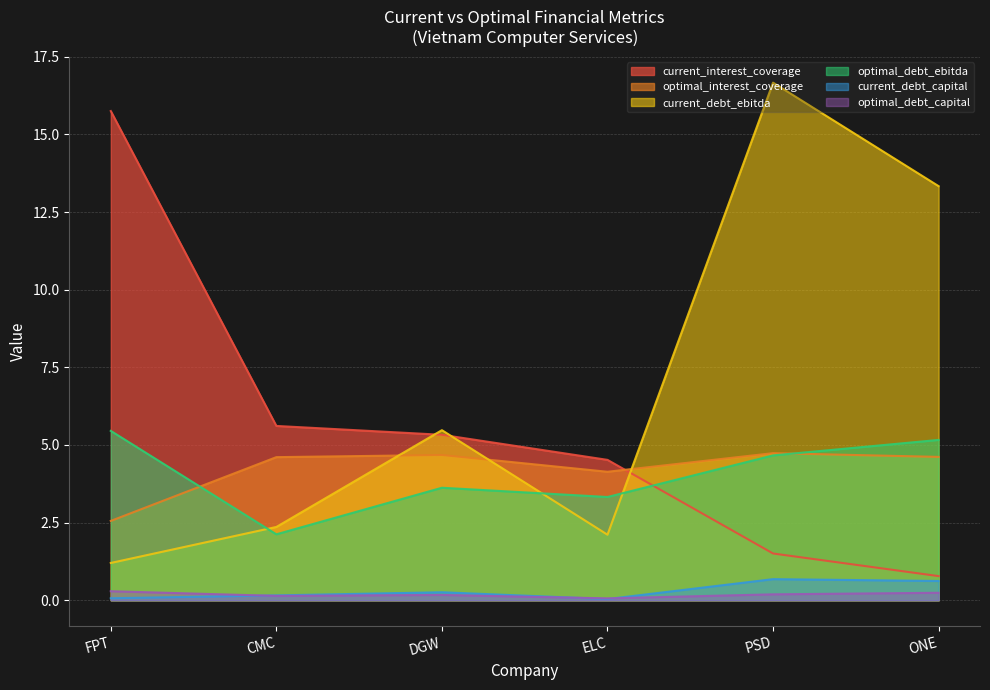

What is the label of the 6th point from the left?

ONE